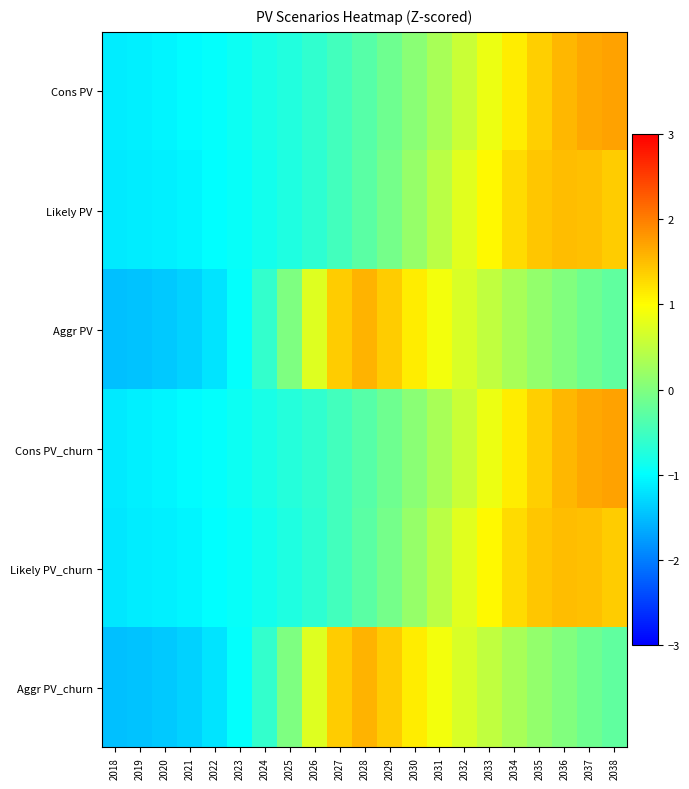

Which series changed the most between 2021 and 2036?

Cons PV